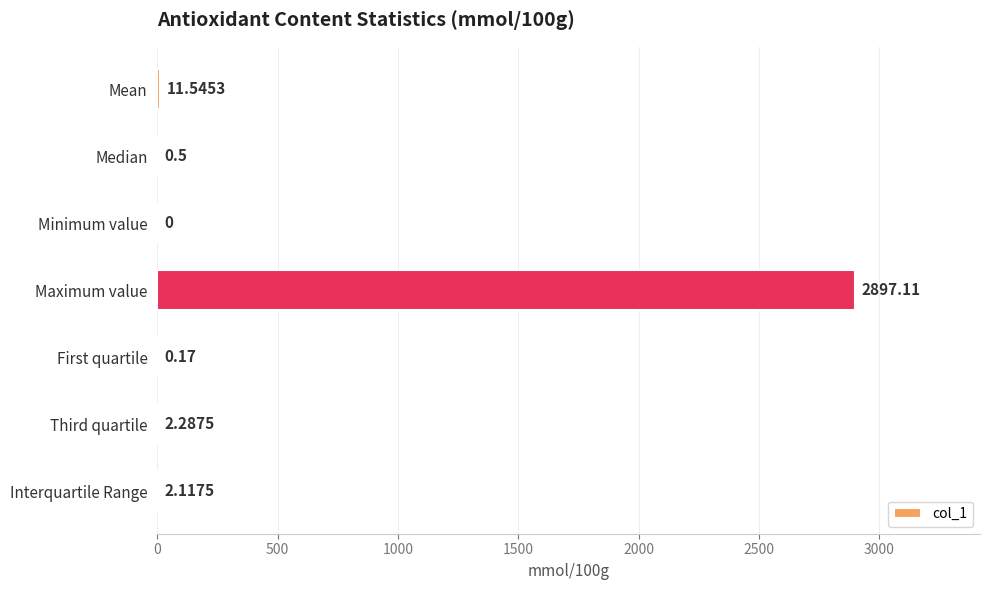

Which label corresponds to the largest value in the chart?

Maximum value